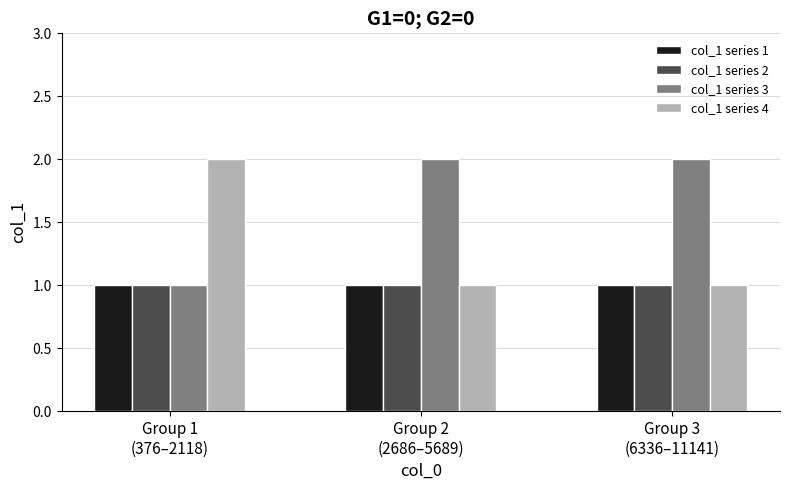

What is the difference between the maximum and second lowest values?

1